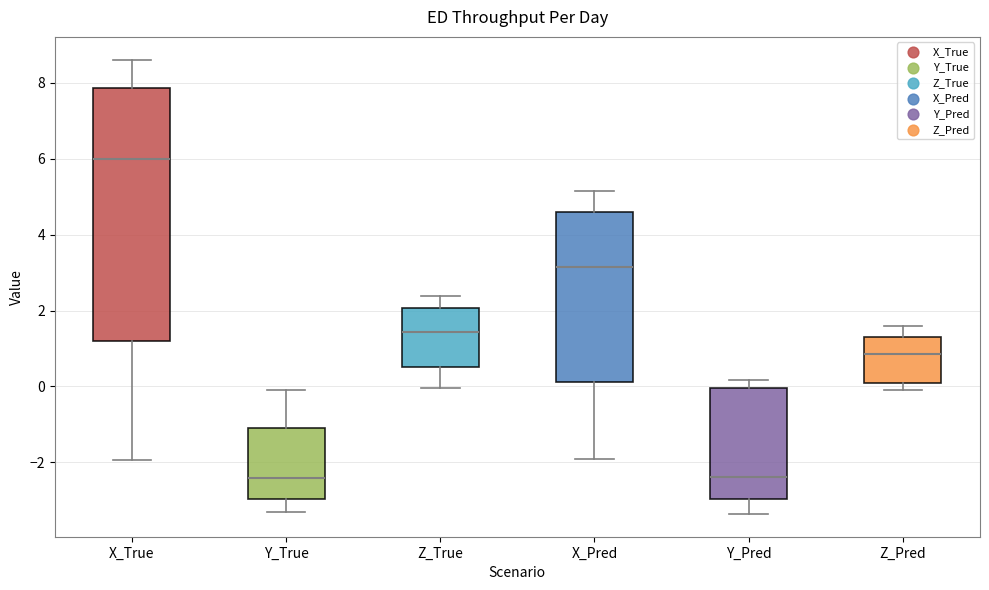

Where does the upper whisker of the box for Y_True end on the y-axis? The values are not printed on the chart, so give them approximately, as read against the axis.

0.0